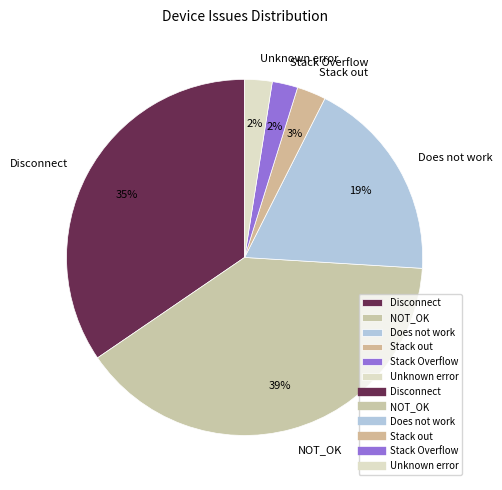

Which category has the biggest portion of the pie?

NOT_OK